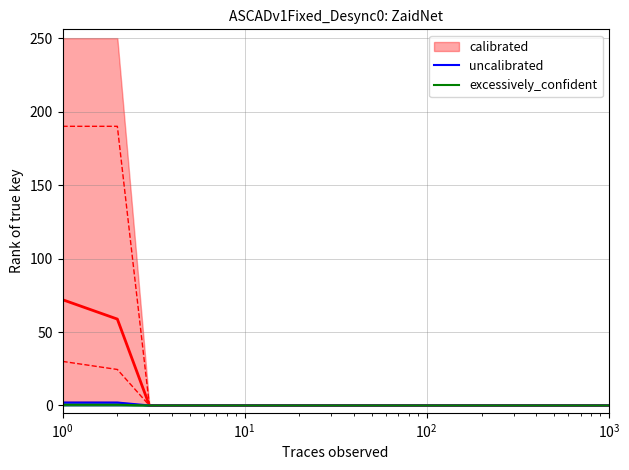

What is the difference between the maximum and minimum values in the uncalibrated series?

2.0